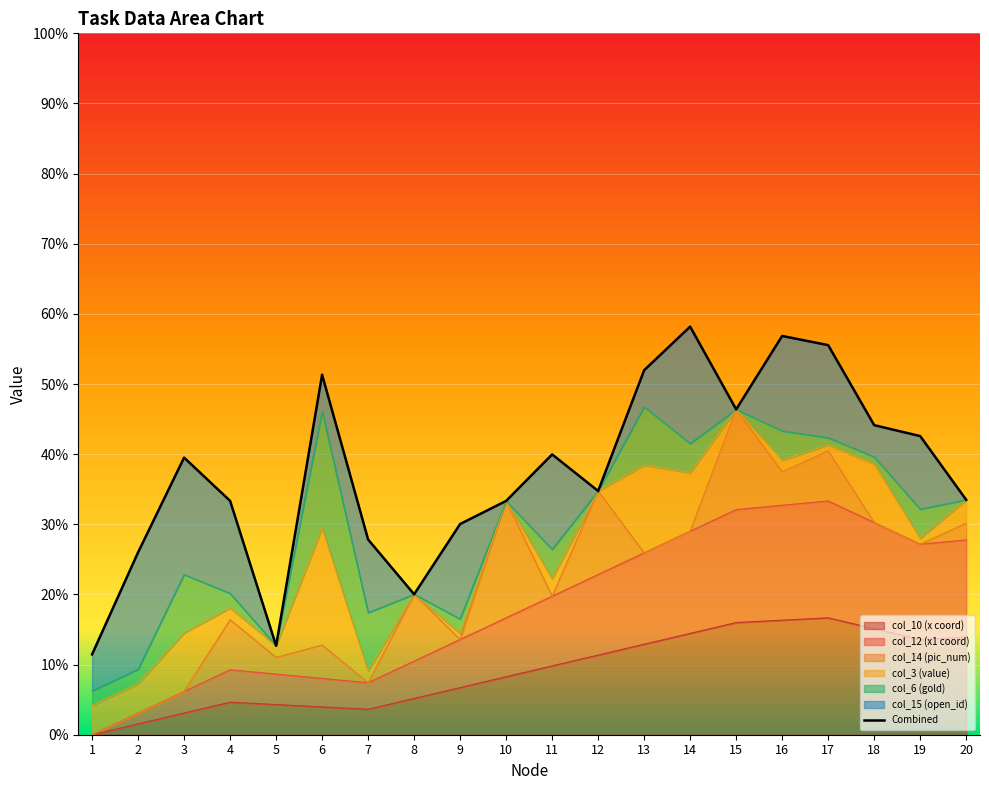

Is it true that col_10 (x coord) equals 13.6 at 19?

True